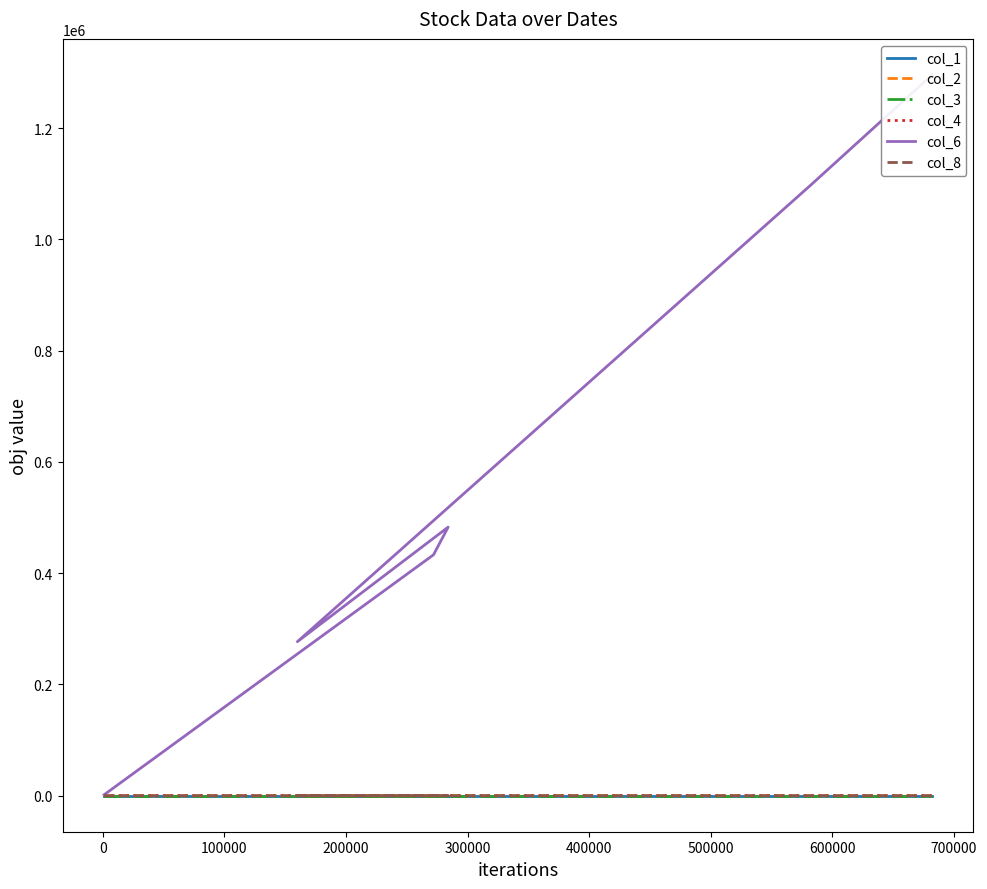

Is the value of col_6 at −100000 greater than the value of col_1 at 300000?

Yes